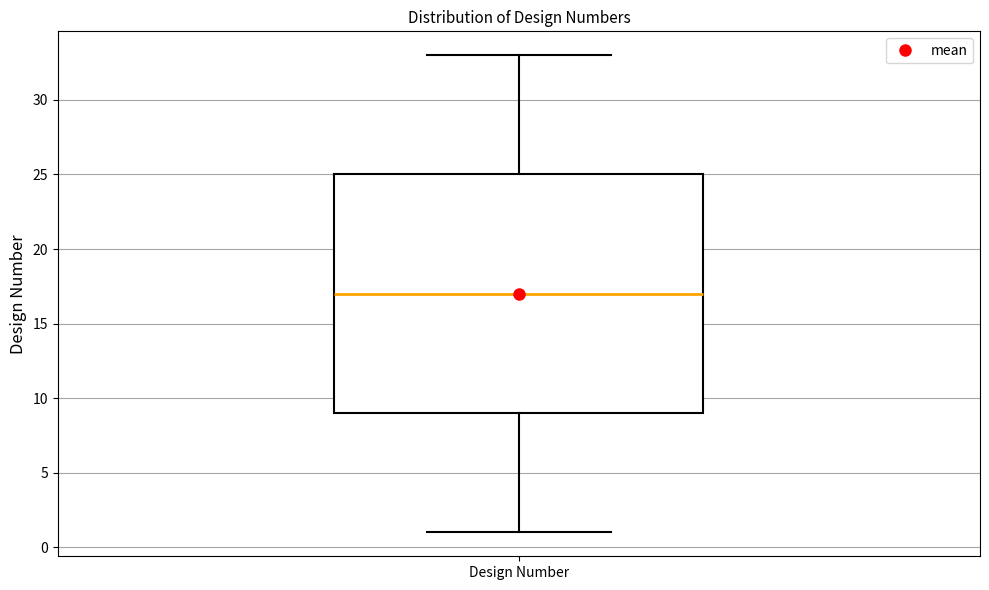

Where does the upper whisker of the box for Design Number end on the y-axis? The values are not printed on the chart, so give them approximately, as read against the axis.

33